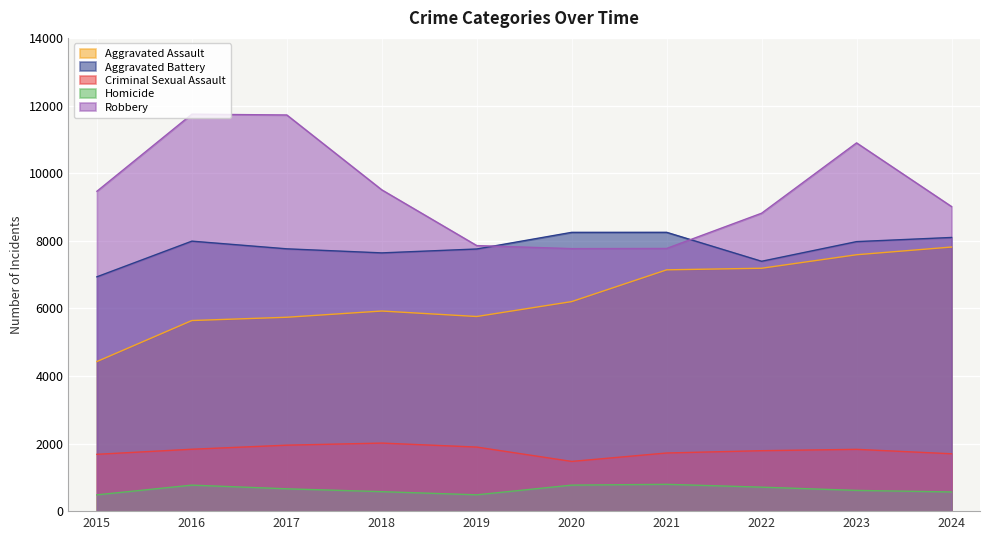

How many data points in Robbery are above 9466?

4